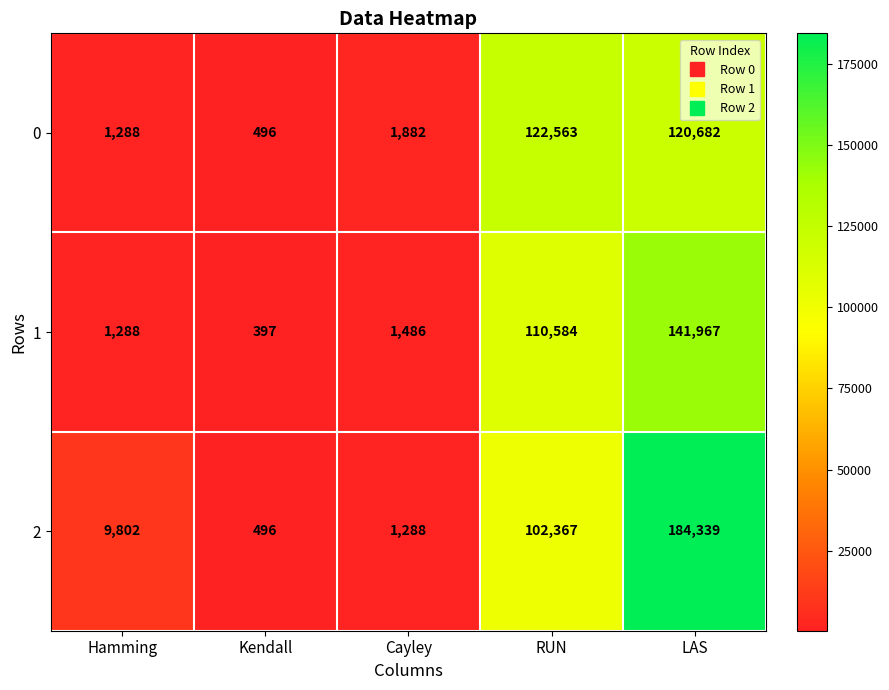

At how many categories does at least one series exceed 182953?

1